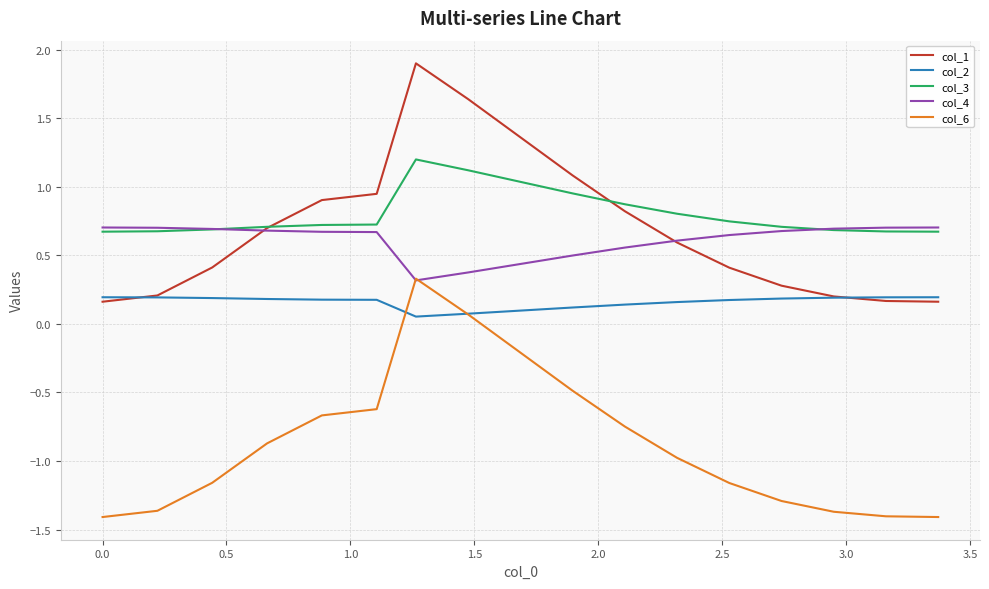

True or false: col_6 and col_1 cross at least once.

False